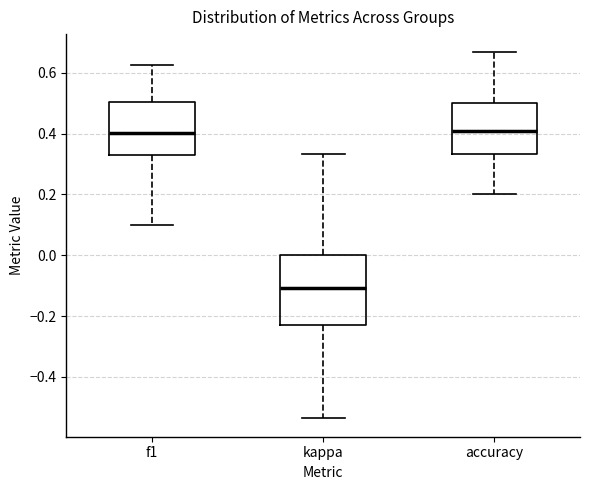

Reading left to right, read every box against the y-axis: the position of its median line, the range the box covers, and the ends of its whiskers. The values are not printed on the chart, so give them approximately, as read against the axis.

f1: median 0.40, box 0.32 to 0.50, whiskers 0.10 to 0.62
kappa: median -0.10, box -0.24 to 0.00, whiskers -0.54 to 0.34
accuracy: median 0.40, box 0.34 to 0.50, whiskers 0.20 to 0.66